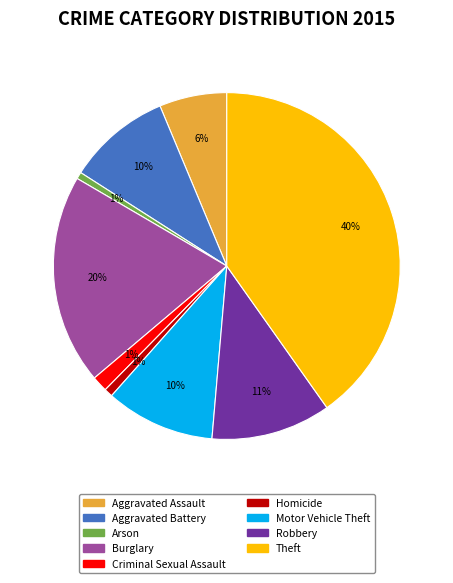

To the nearest percent, what percentage of the pie is Homicide?

1%